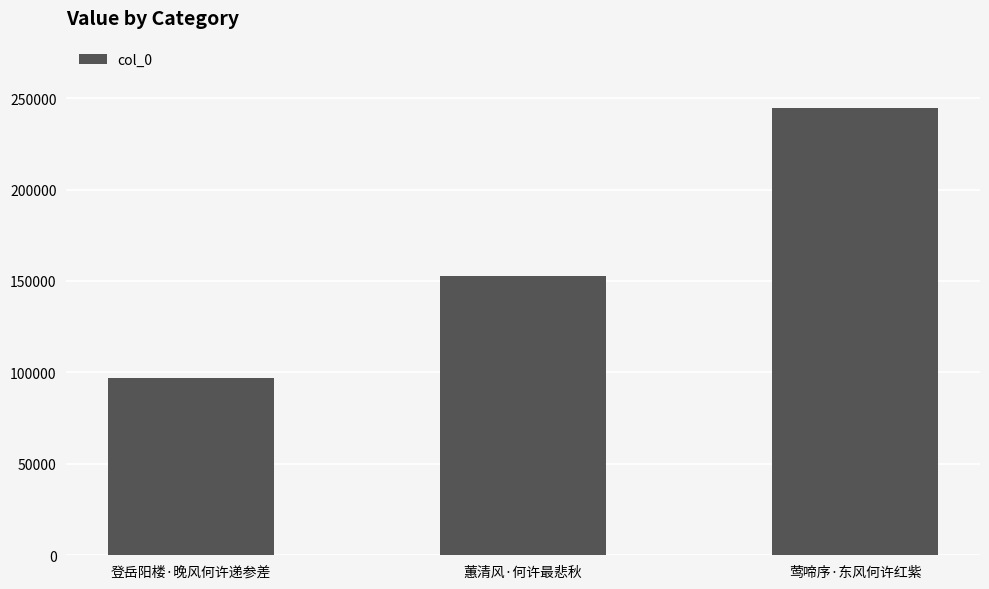

Count the number of data series in this chart.

1